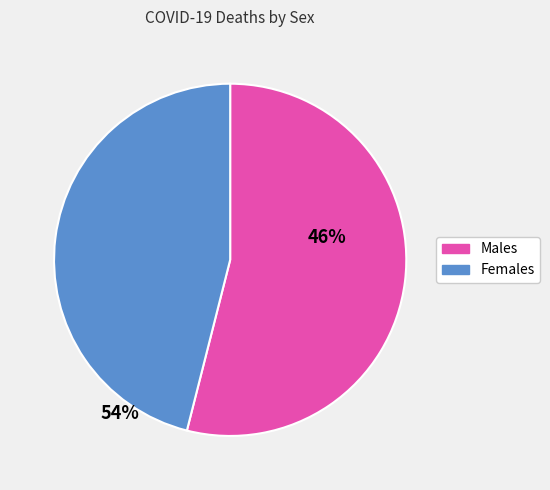

The Males slice represents 48% of the pie. True or false?

False